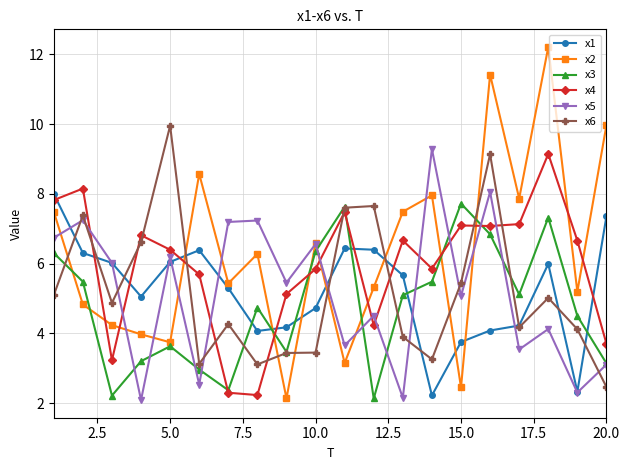

After their last crossing, which series has the higher values: x1 or x3?

x1